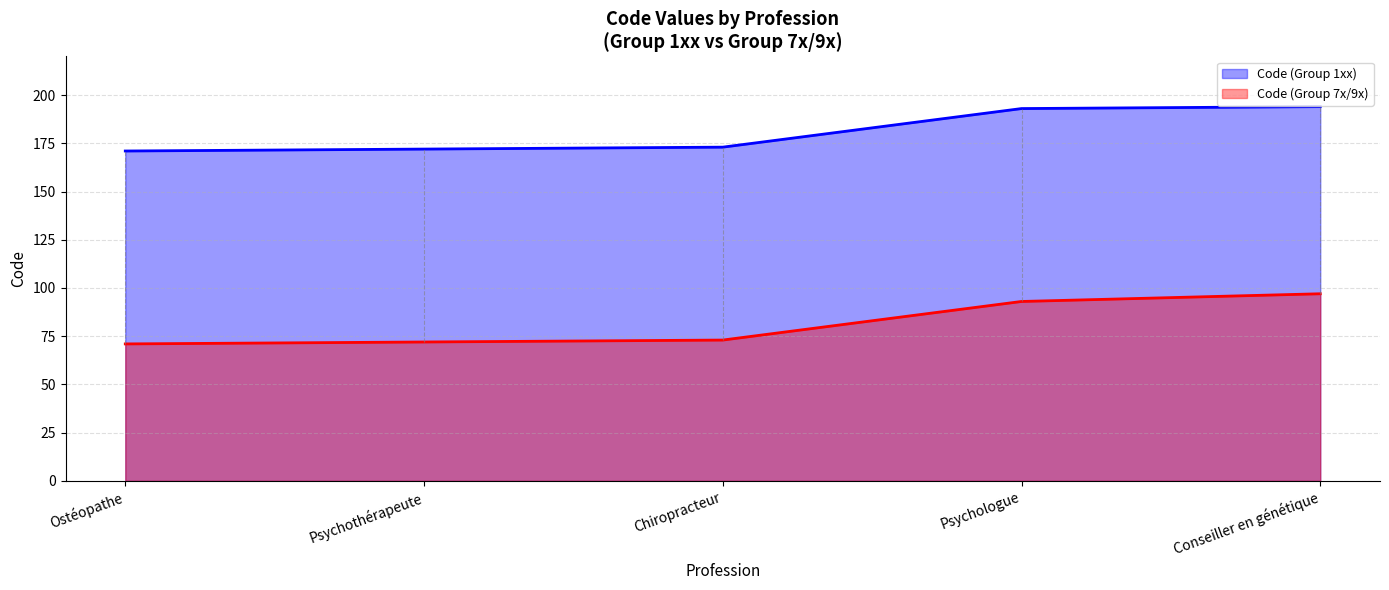

At which category is the sum across all series the highest?

Conseiller en génétique